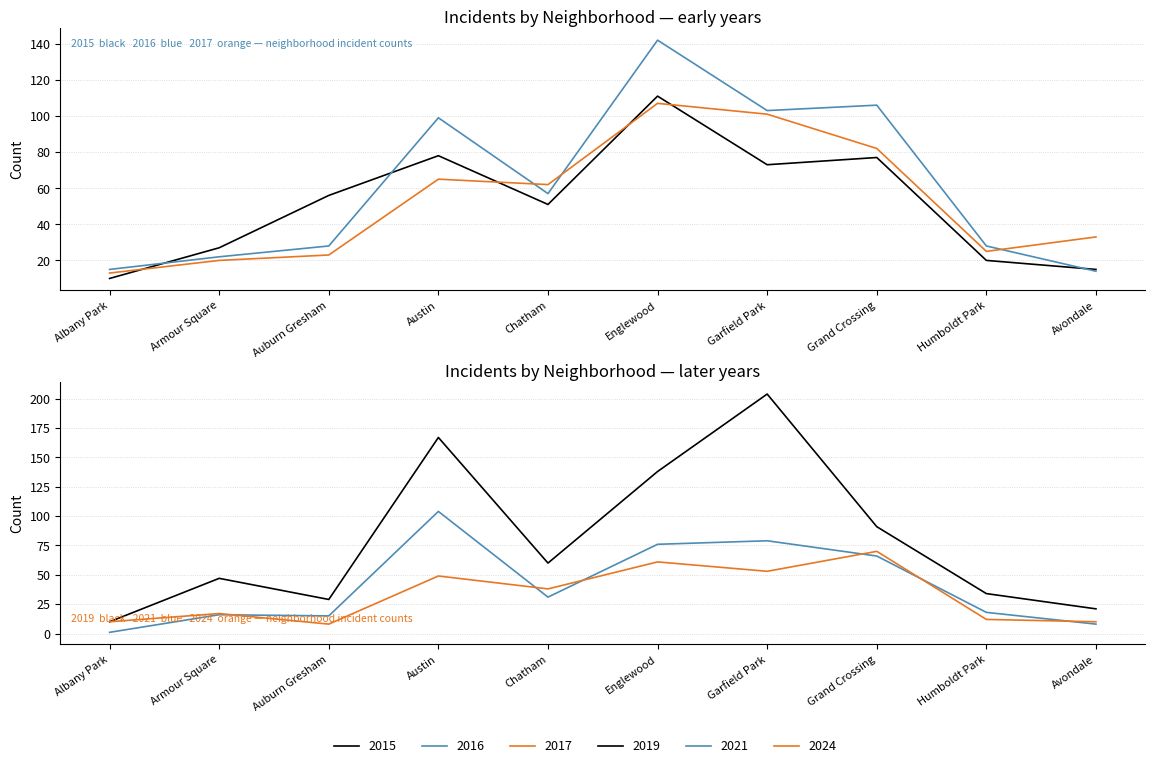

Which category has the lowest value across all series?

Albany Park